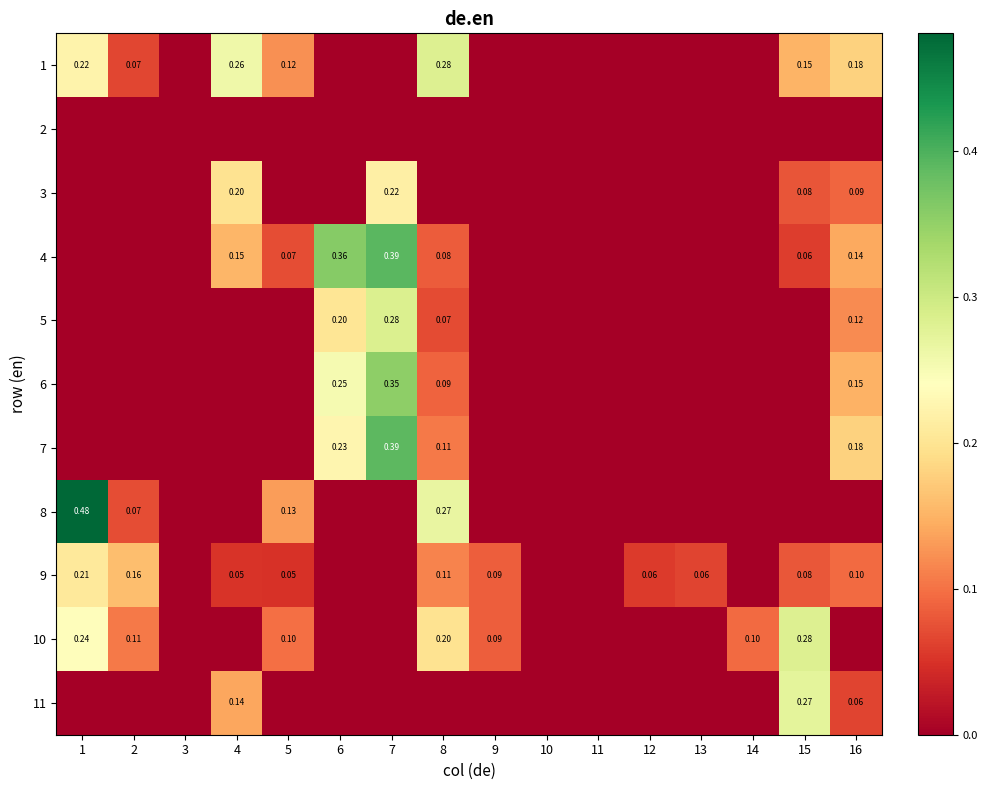

How many data points in 10 are above 0?

7